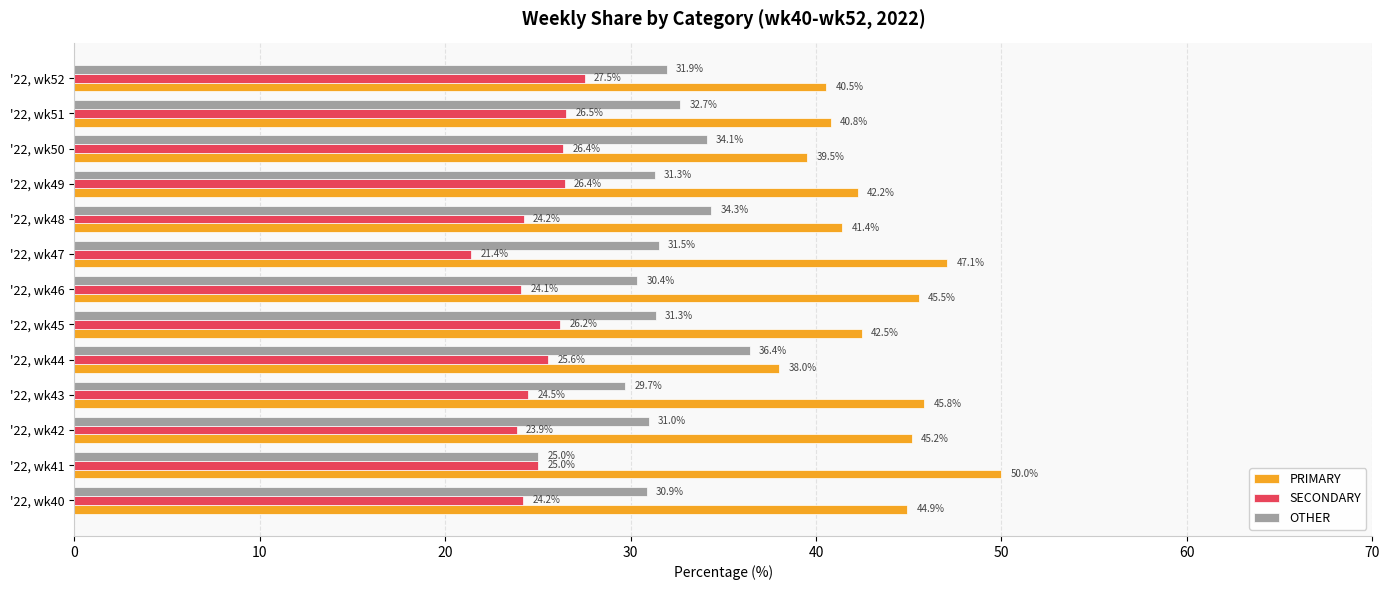

Between '22, wk44 and '22, wk49, which series saw the biggest shift?

OTHER